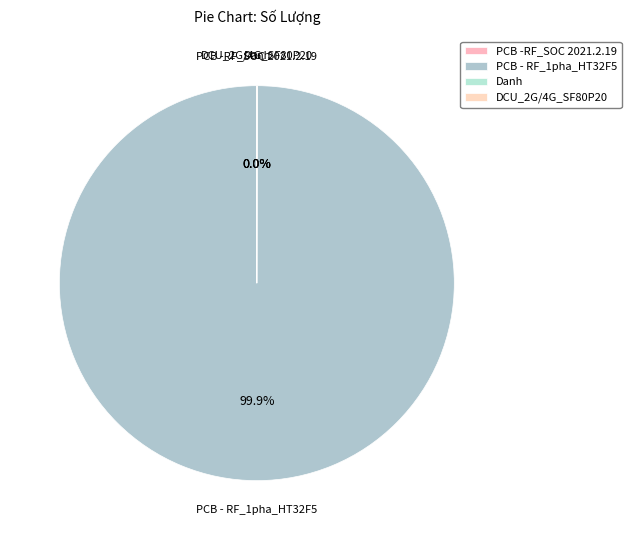

Which category has the biggest portion of the pie?

PCB - RF_1pha_HT32F5